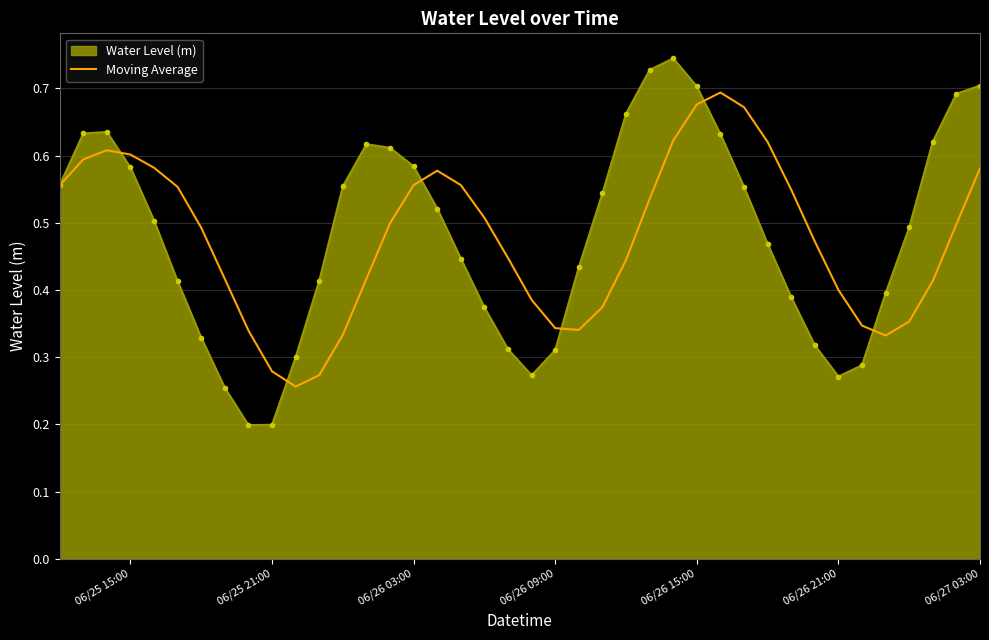

Which series has the largest range (max minus min)?

Water Level (m)